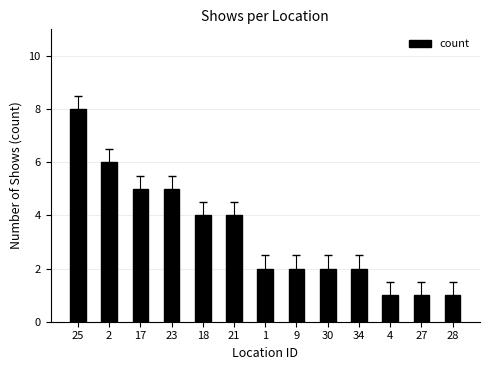

What is the difference between the maximum and minimum values?

7